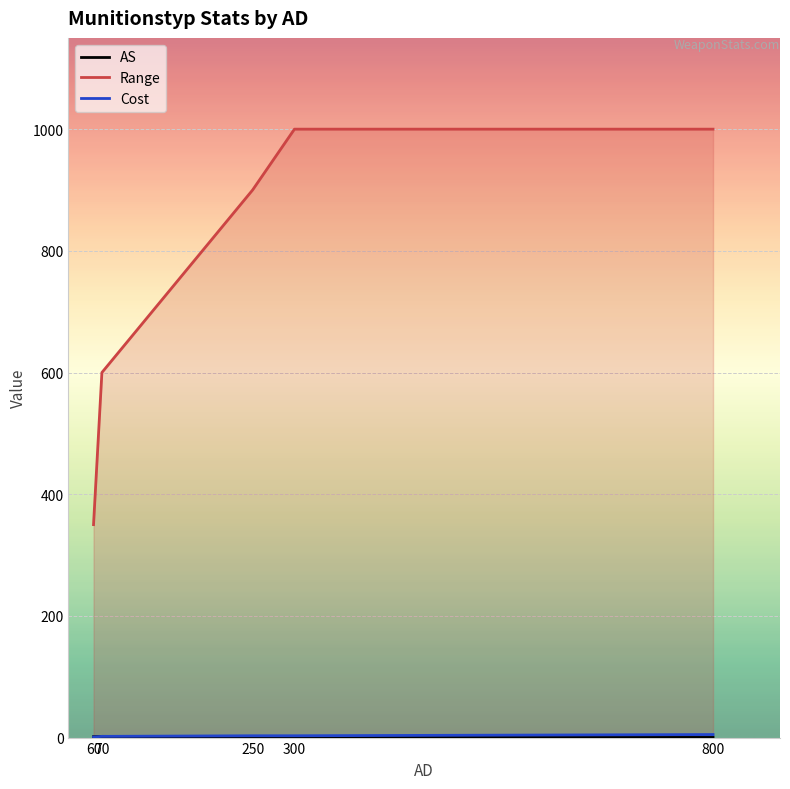

Which series has the widest spread of values?

Range